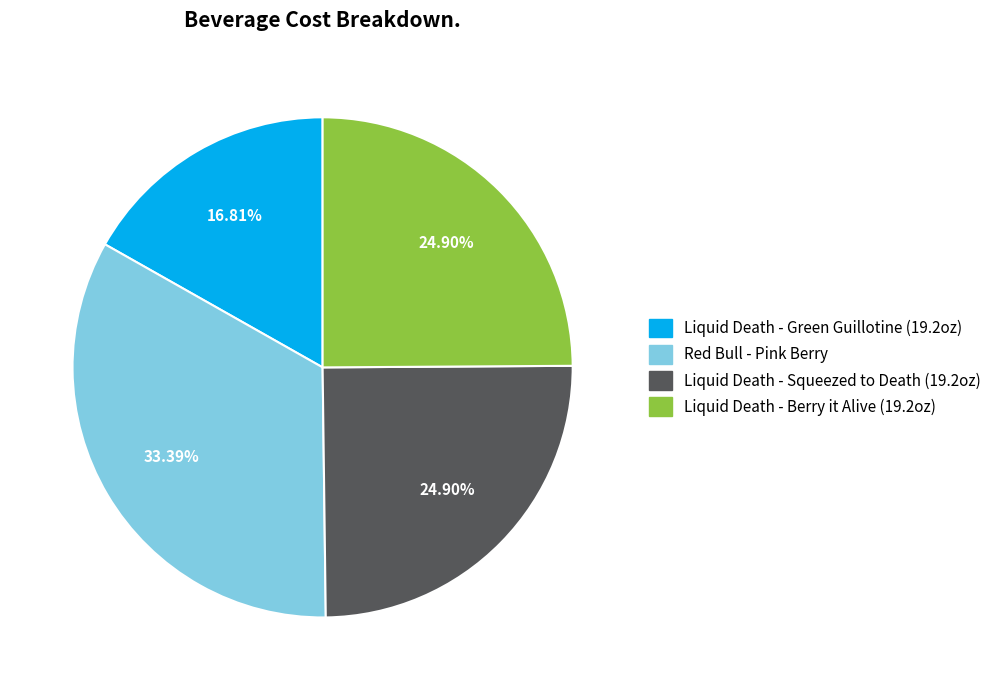

The Liquid Death - Squeezed to Death (19.2oz) slice represents 33% of the pie. True or false?

False